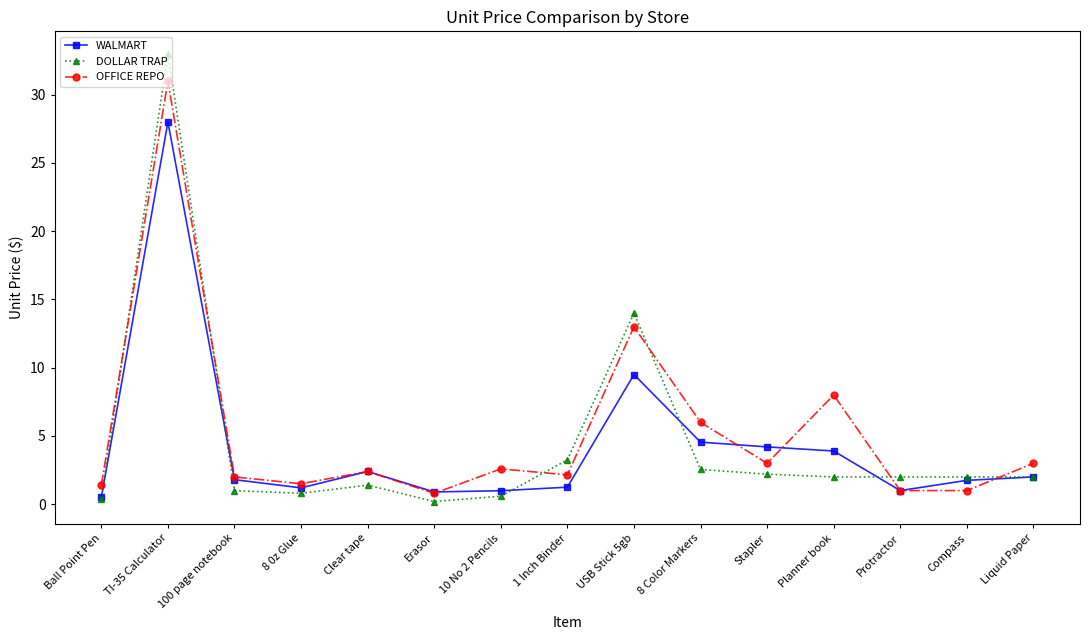

Read the WALMART value at Erasor.

0.9